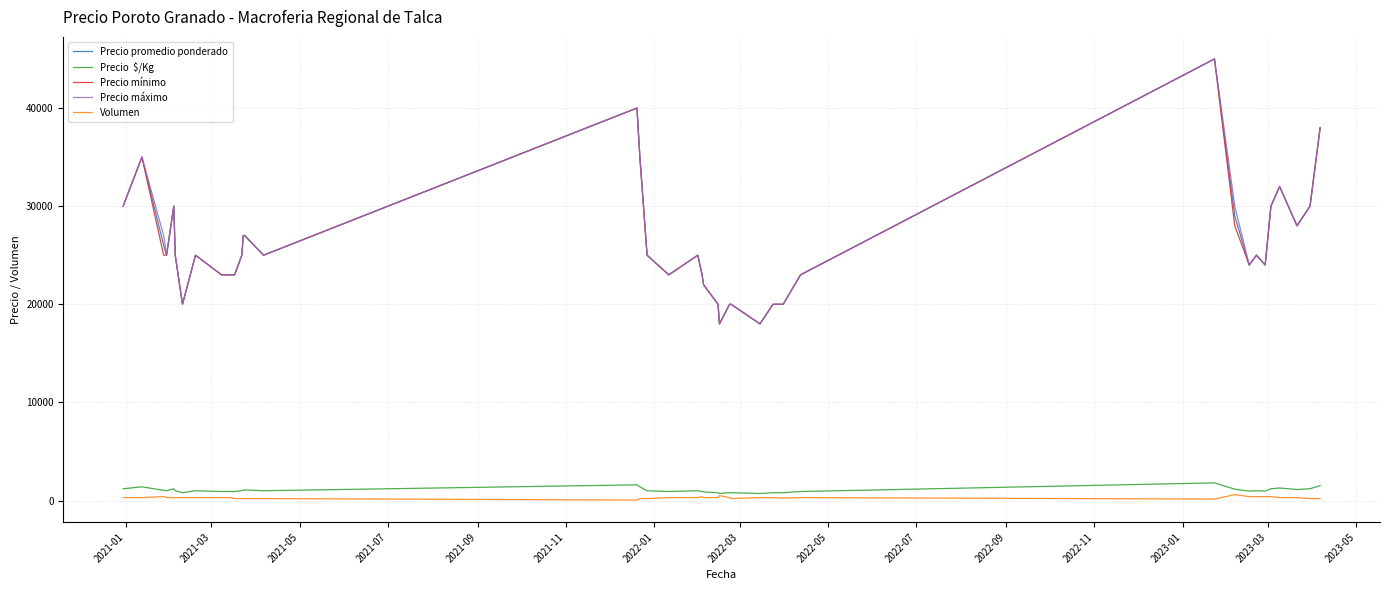

What is the greatest value displayed?

45000